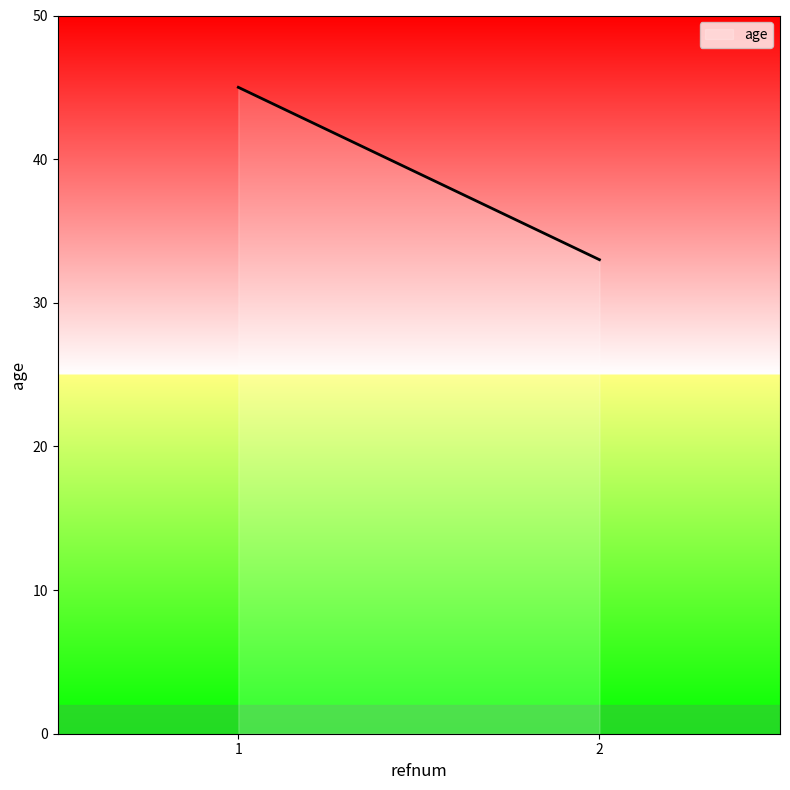

Approximately how many times larger is the value at 2 compared to 1?

0.7